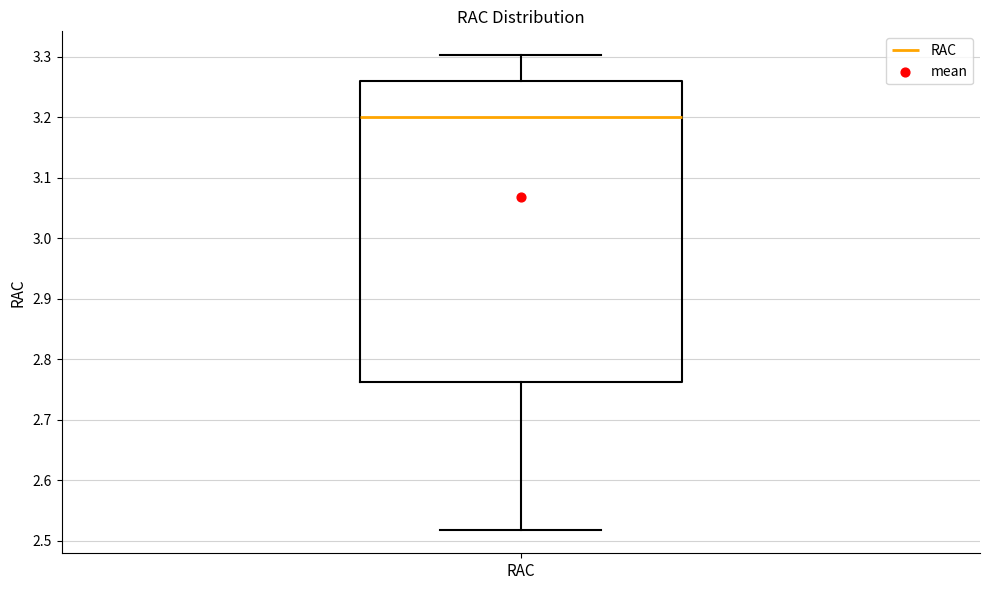

Transcribe this box plot: give where the median line is, the range the box spans, and where the two whiskers end, as read against the y-axis. The values are not printed on the chart, so give them approximately, as read against the axis.

median 3.20, box 2.76 to 3.26, whiskers 2.52 to 3.30